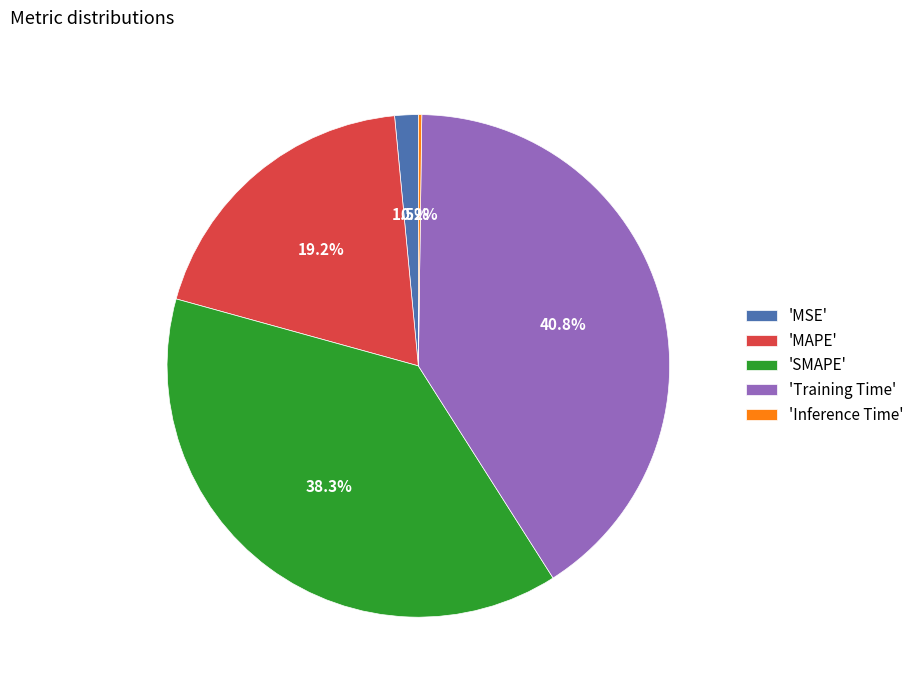

Does 'SMAPE' account for over 50% of the chart?

No